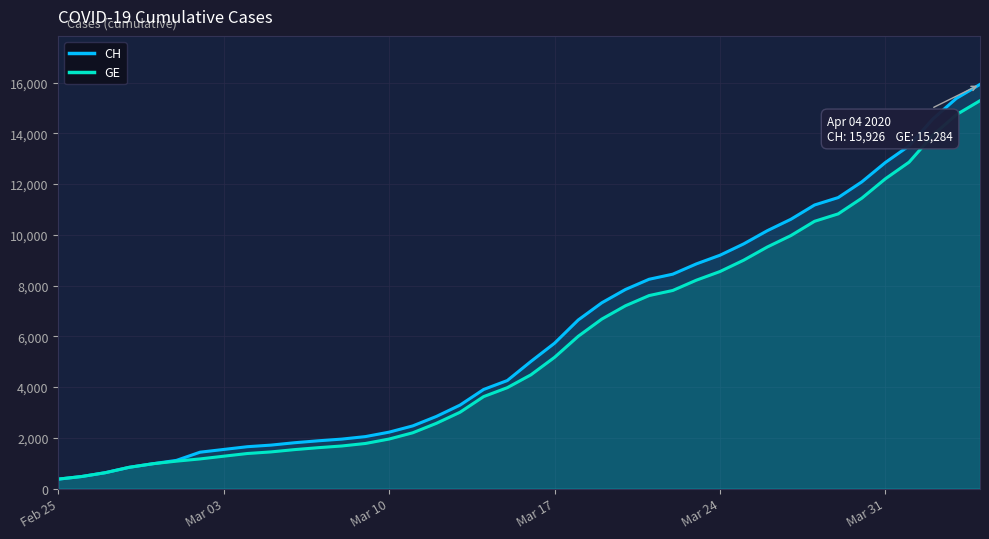

Which series has the widest spread of values?

CH